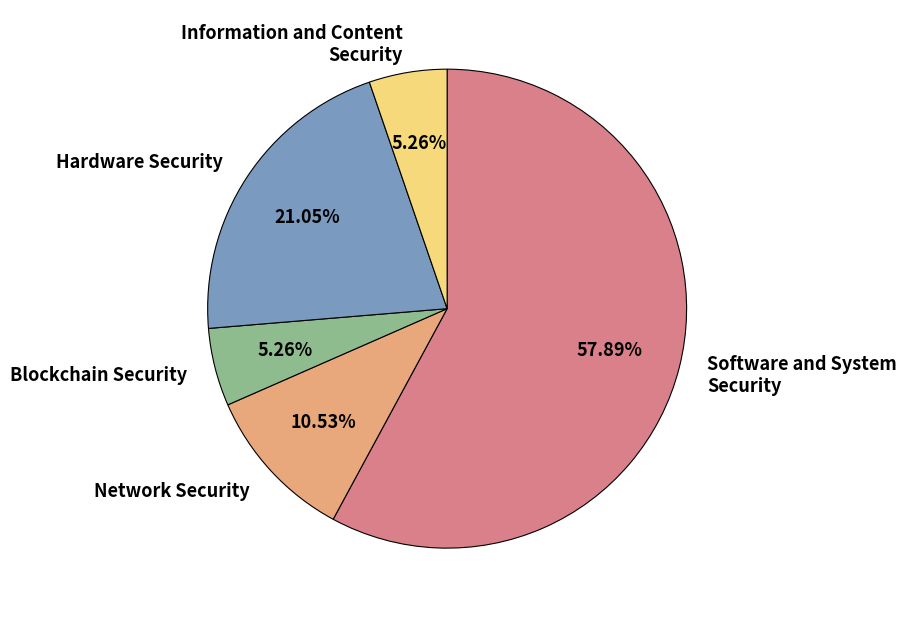

Is there any slice that represents more than half of the pie?

Yes